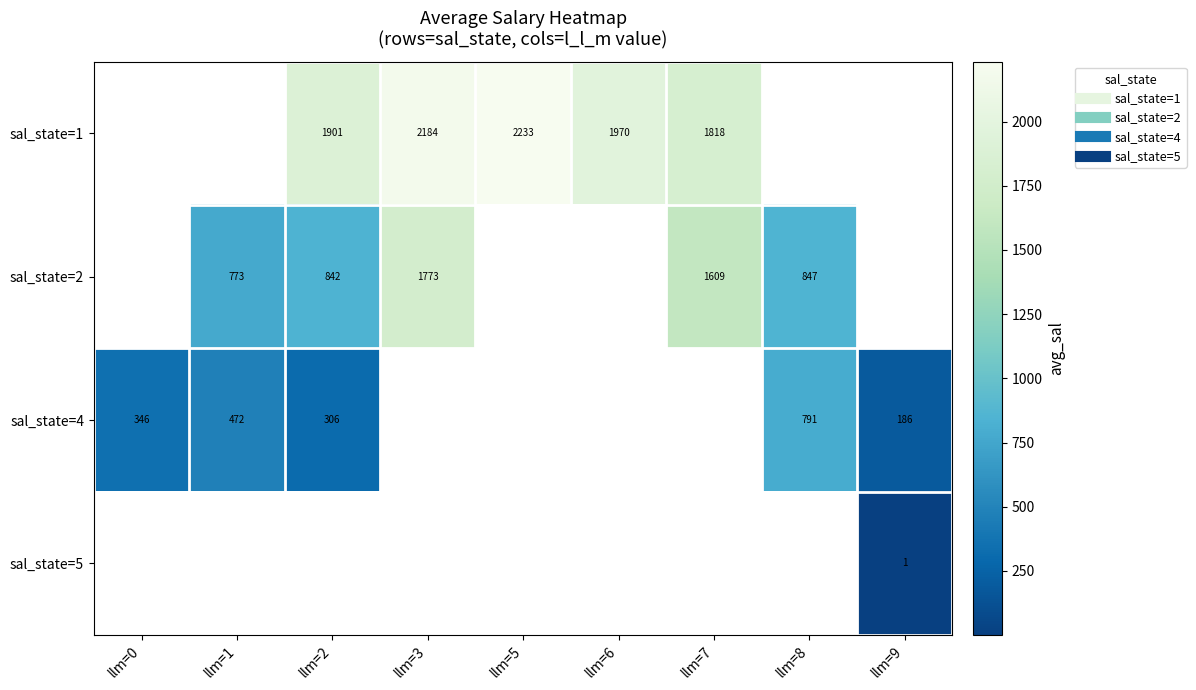

What is the approximate value of sal_state=4 at llm=1?

472.0